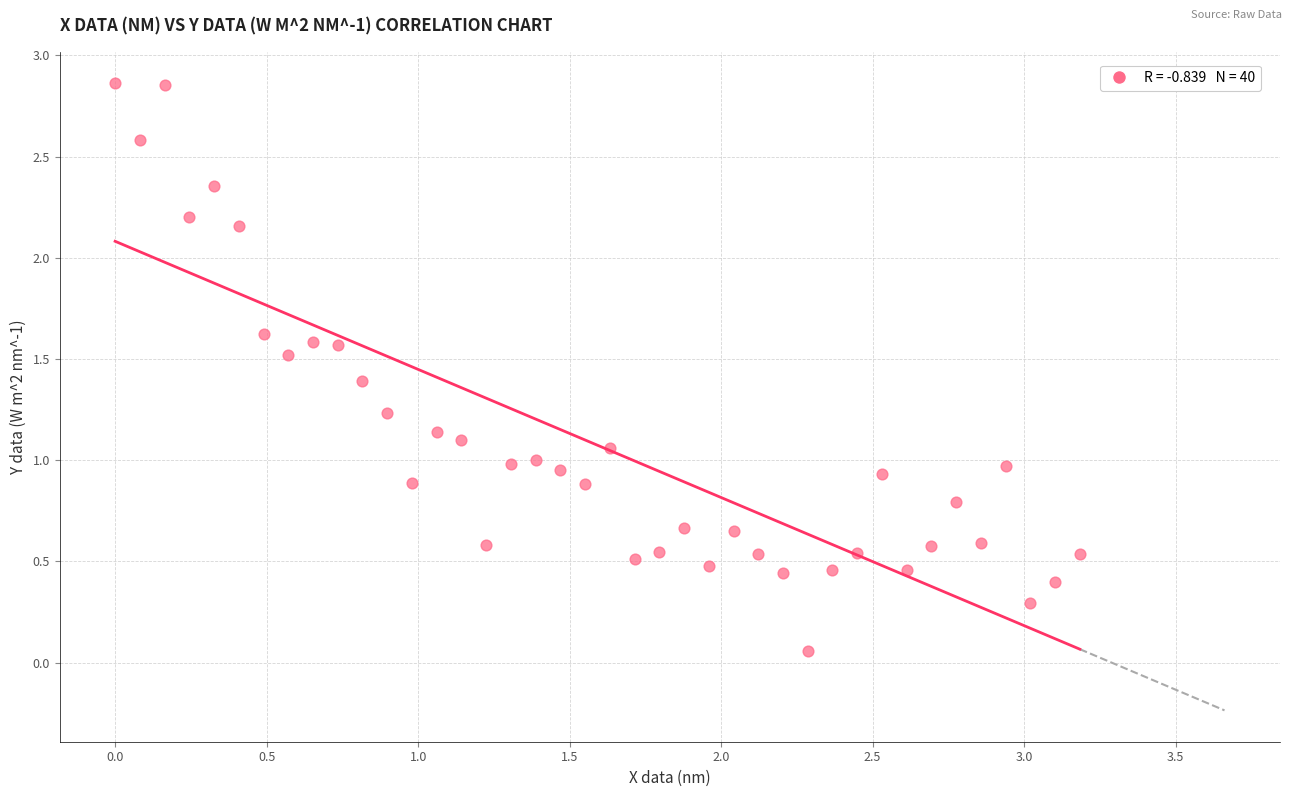

What is the range of Y values (max minus min)?

2.8